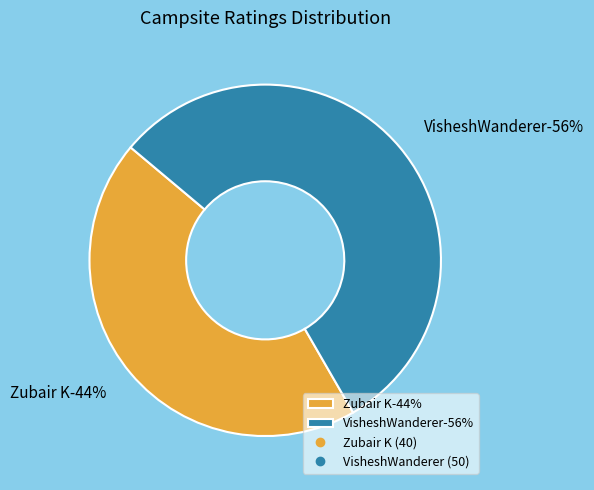

Combined, do Zubair K and VisheshWanderer account for over 50%?

Yes